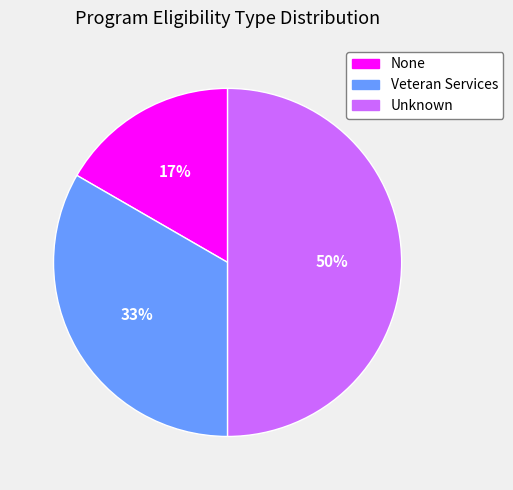

To the nearest percent, what is the combined percentage of Unknown and Veteran Services?

83%